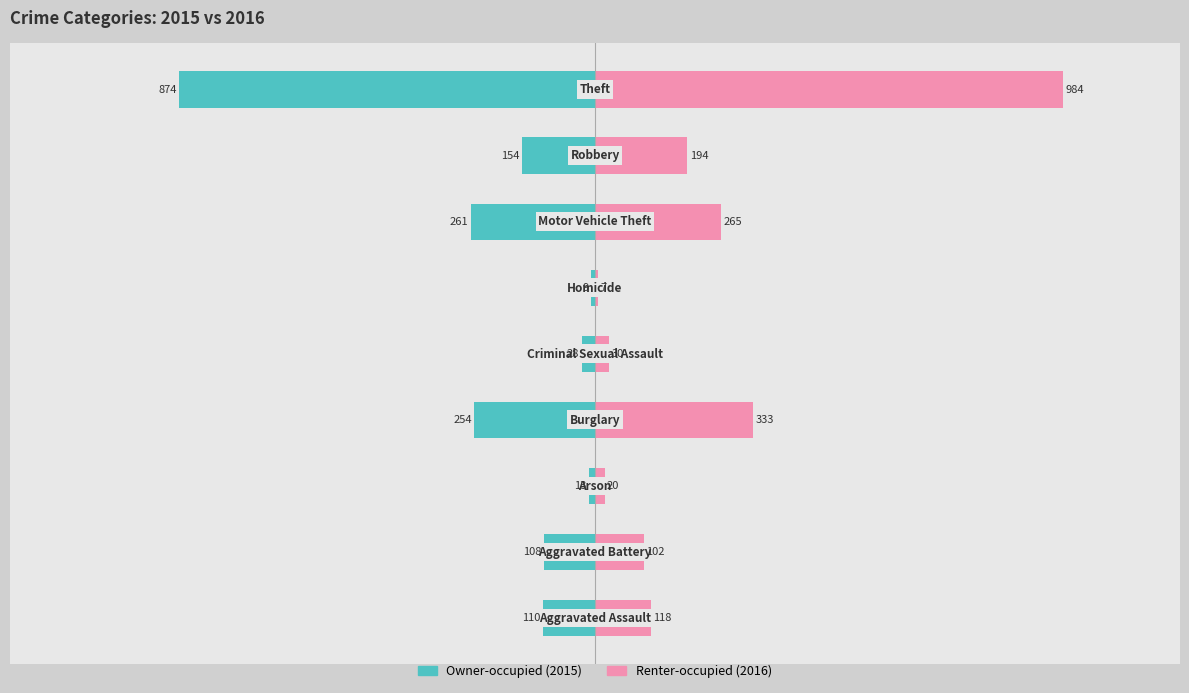

Reading left to right, extract all data points from this chart.

Owner-occupied: -110	-108	-13	-254	-28	-9	-261	-154	-874
Renter-occupied: 118	102	20	333	30	7	265	194	984